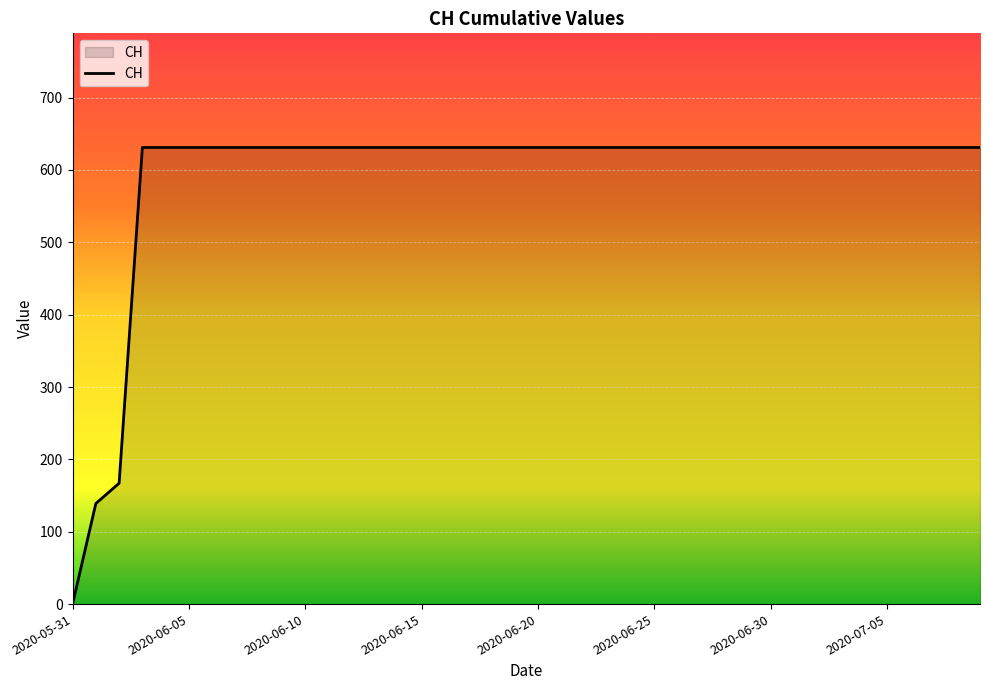

What is the difference between the maximum and minimum values?

631